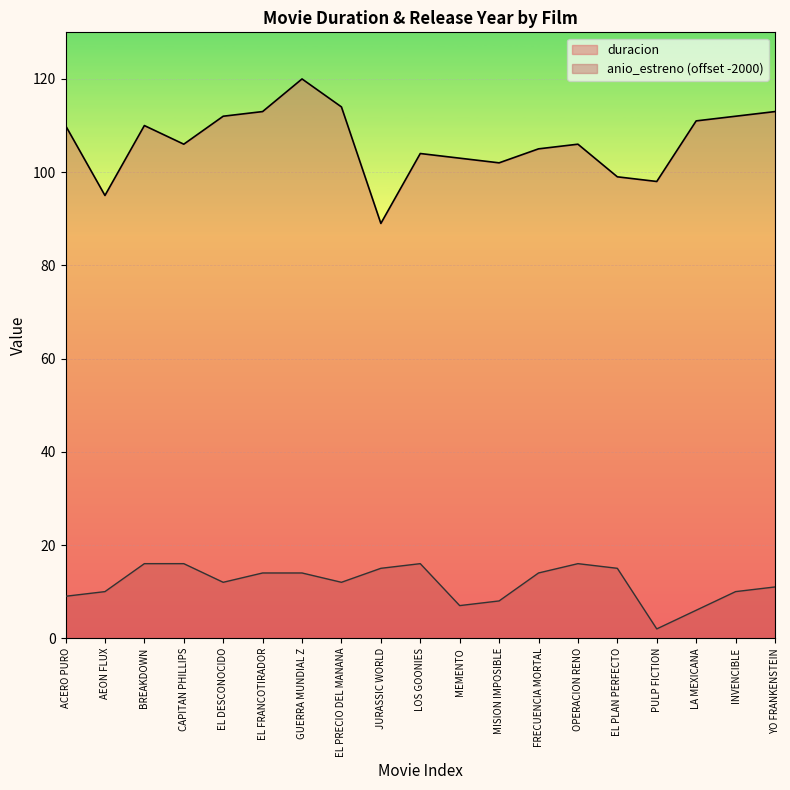

True or false: anio_estreno has a value of 5 at BREAKDOWN.

False